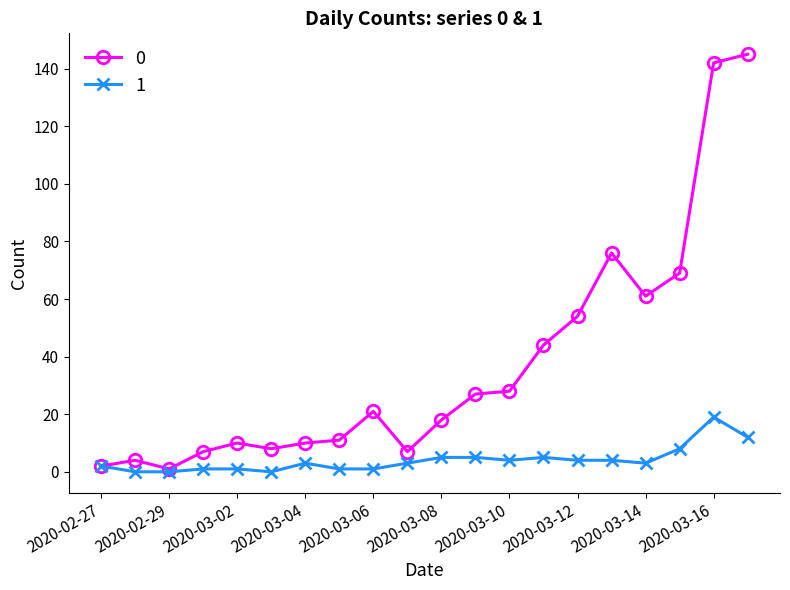

True or false: 0 has more than 1 points higher than both neighbors.

True